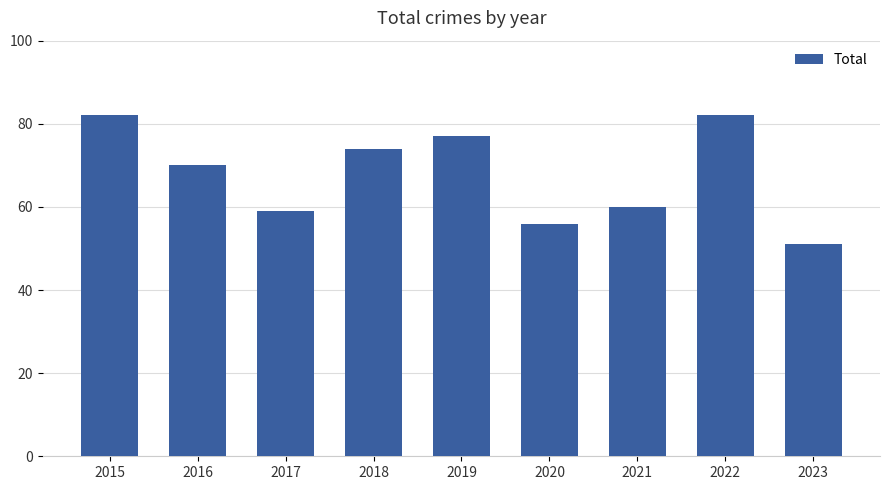

Reading right to left, transcribe all the data shown in this chart.

2023=51	2022=82	2021=60	2020=56	2019=77	2018=74	2017=59	2016=70	2015=82